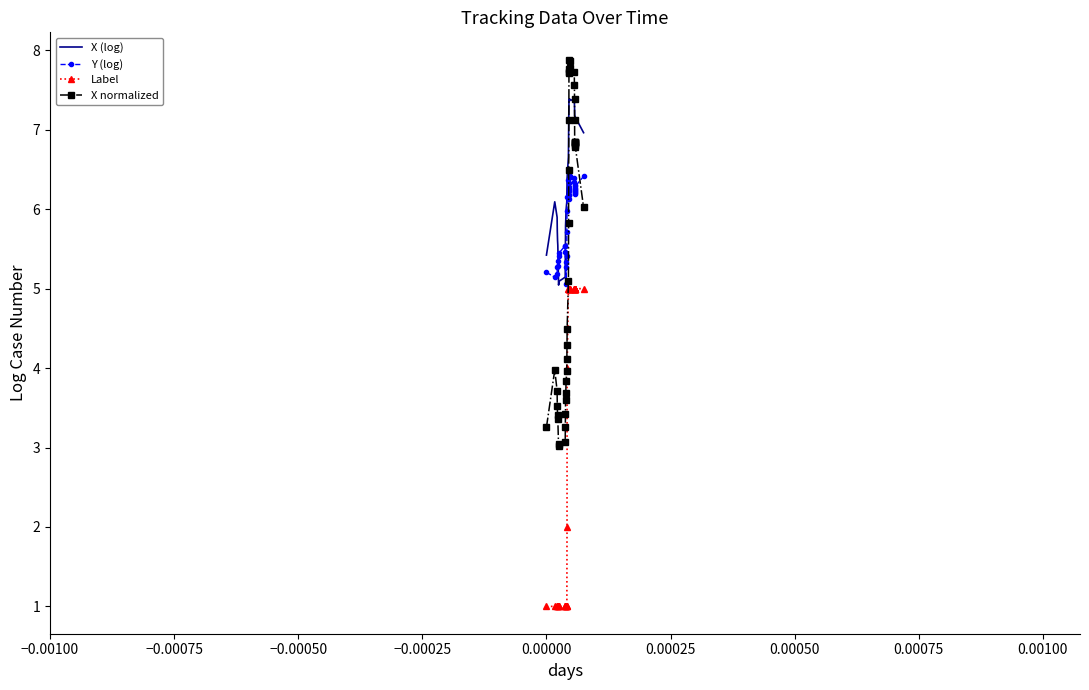

Rank the series by their maximum value, from lowest to highest.

Label, Y (log), X (log), X normalized